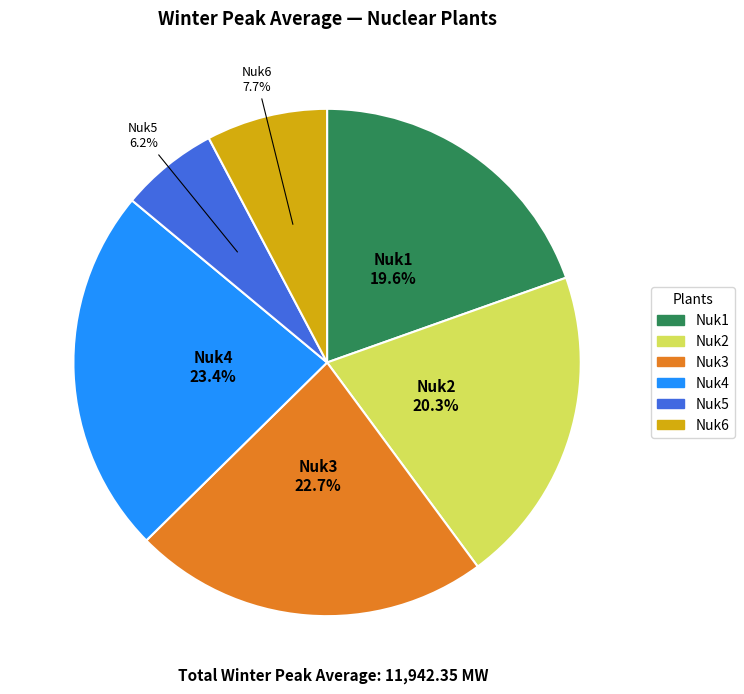

Combined, what portion of the pie is Nuk1 and Nuk2?

39.9%